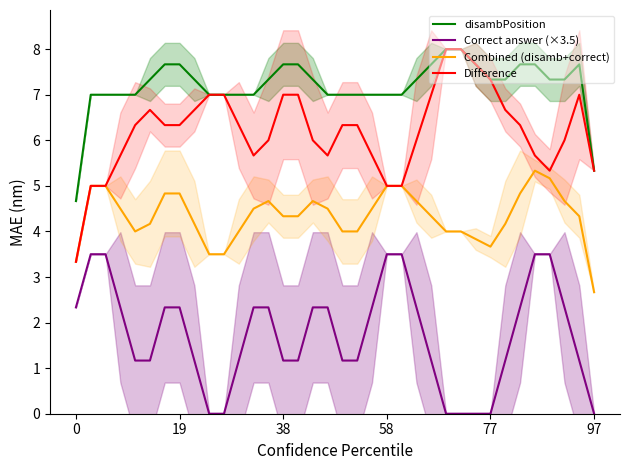

Is it true that disambPosition equals 12.8 at 77?

False